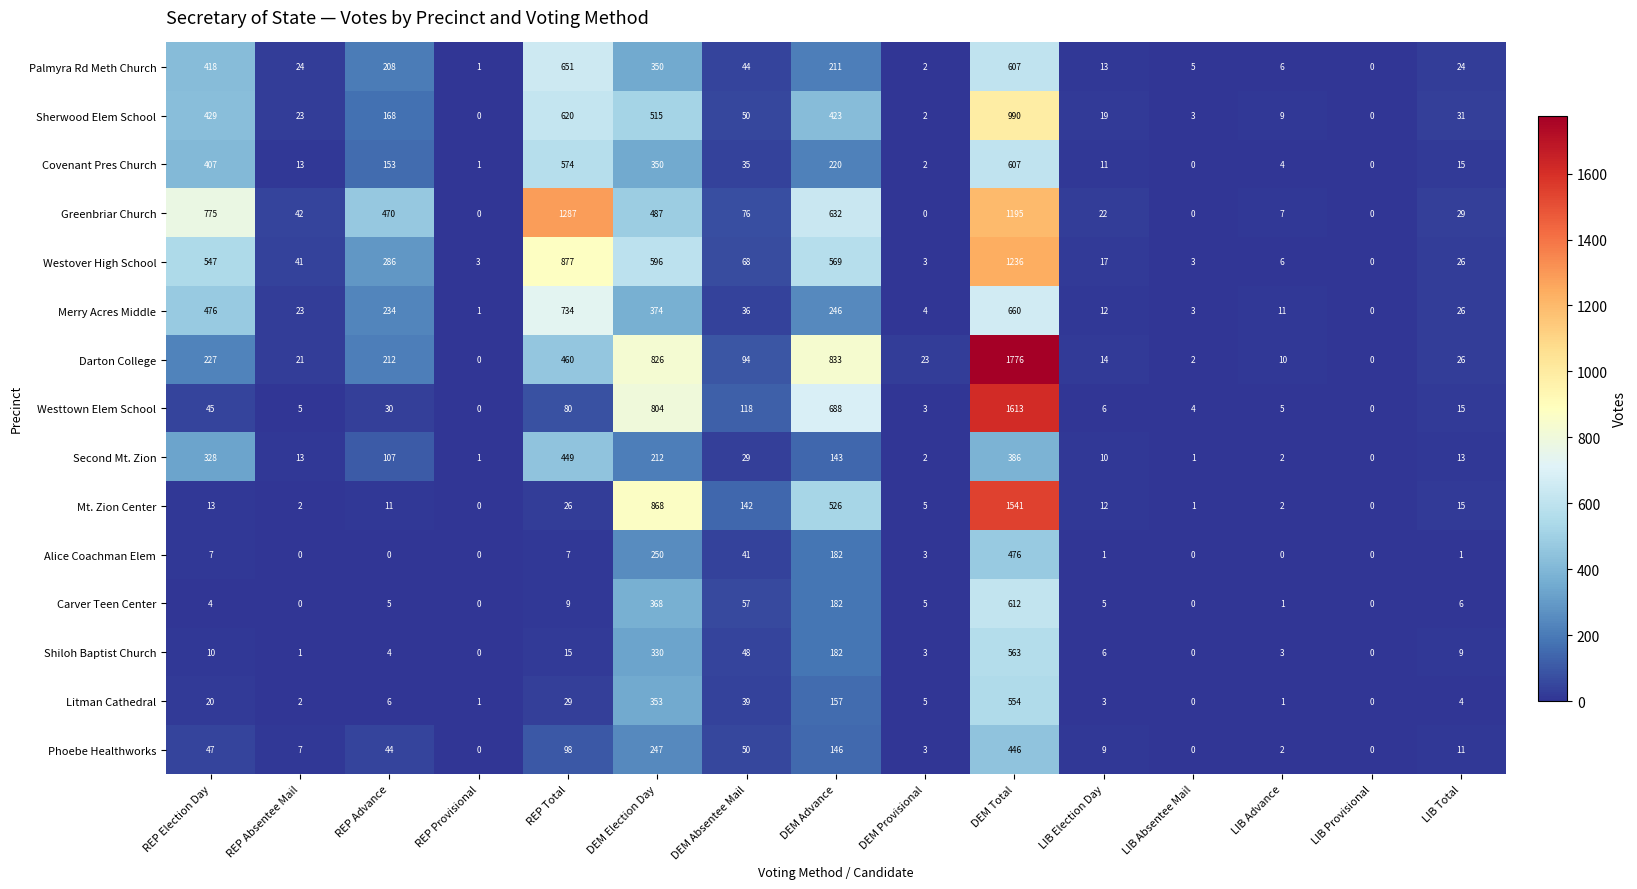

What is the sum of all Palmyra Rd Meth Church values?

2564